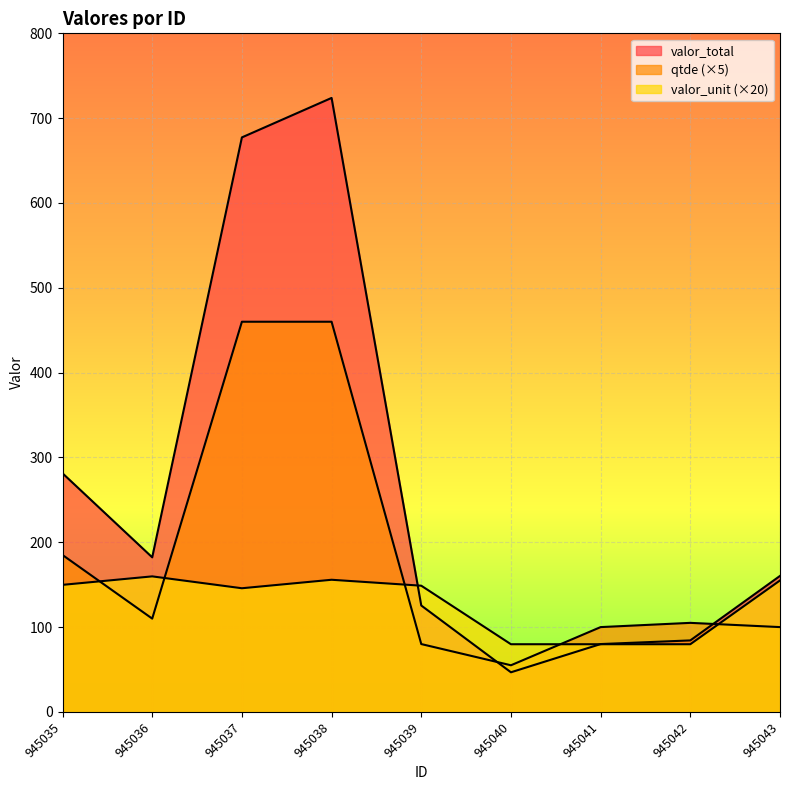

Does the chart display data point markers on the line(s)?

No